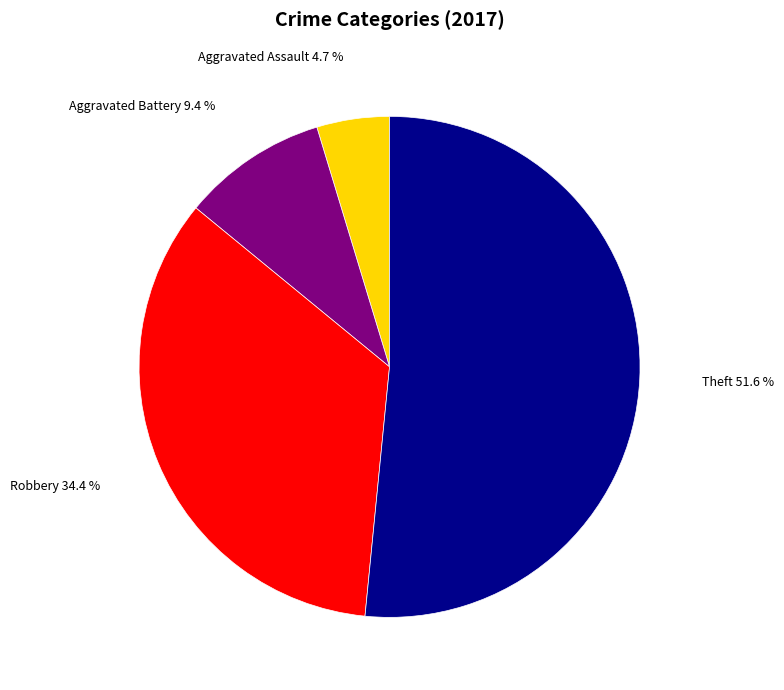

To the nearest percent, what is the difference between the Aggravated Assault and Aggravated Battery slice percentages?

5%